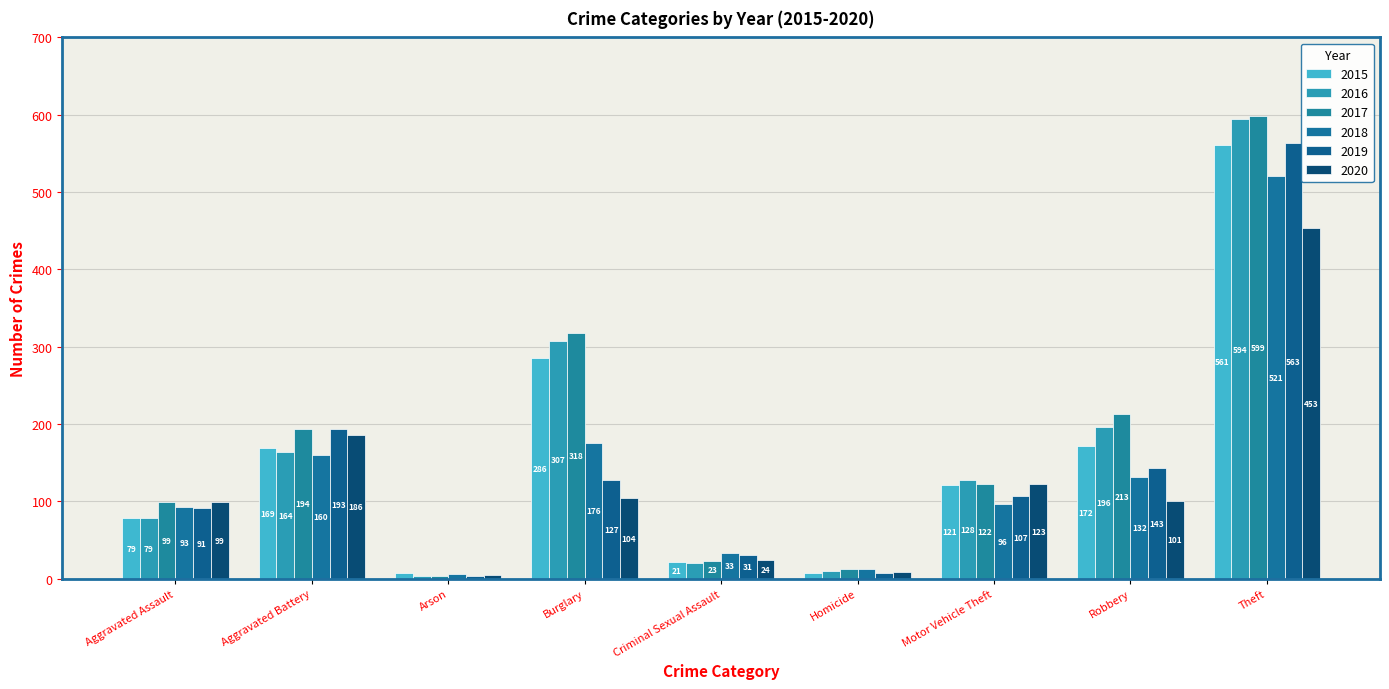

How many groups of bars are there?

9